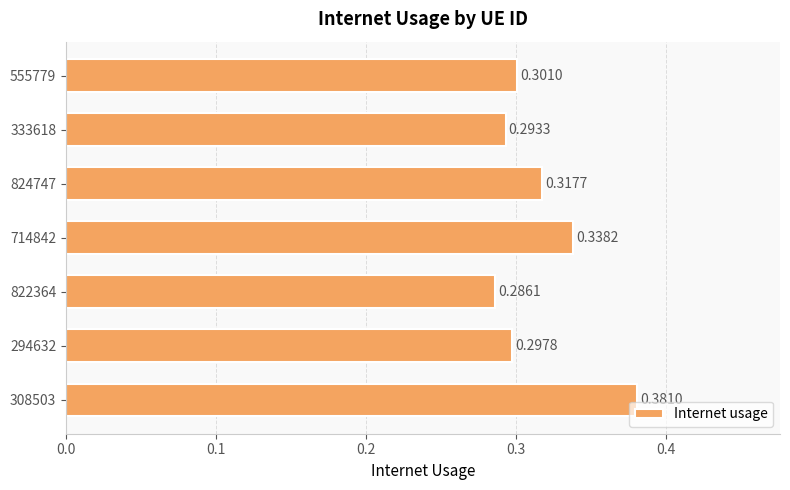

What is the sum of all values?

2.2